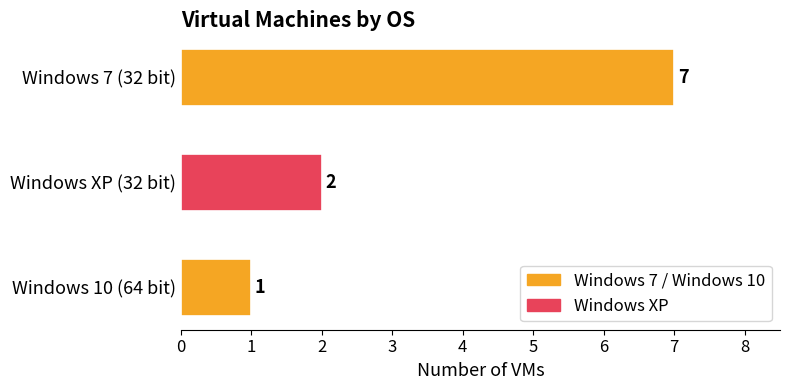

What is the average value?

3